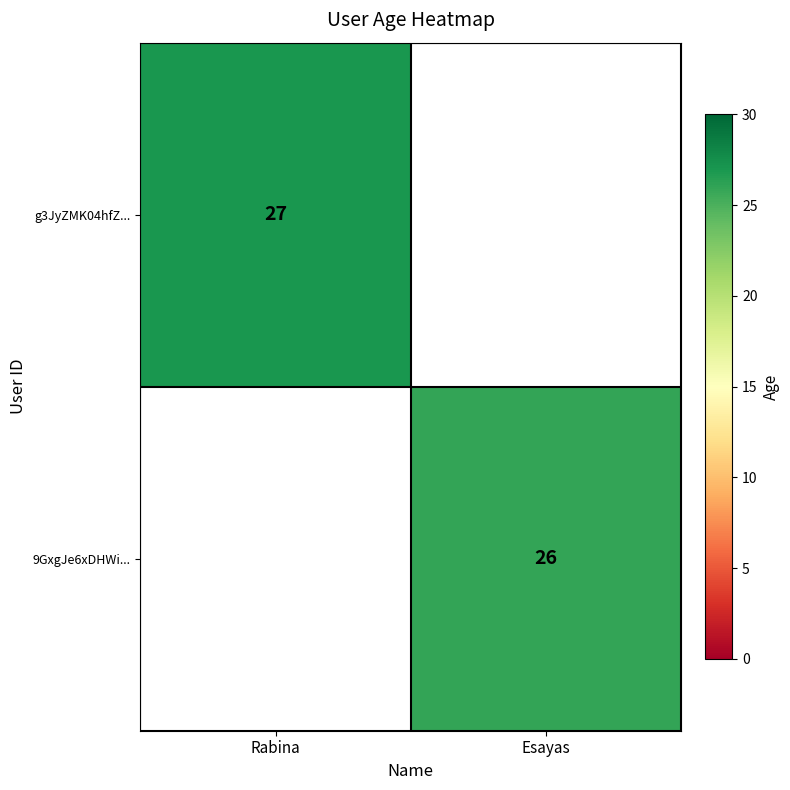

What is the greatest value displayed?

27.0